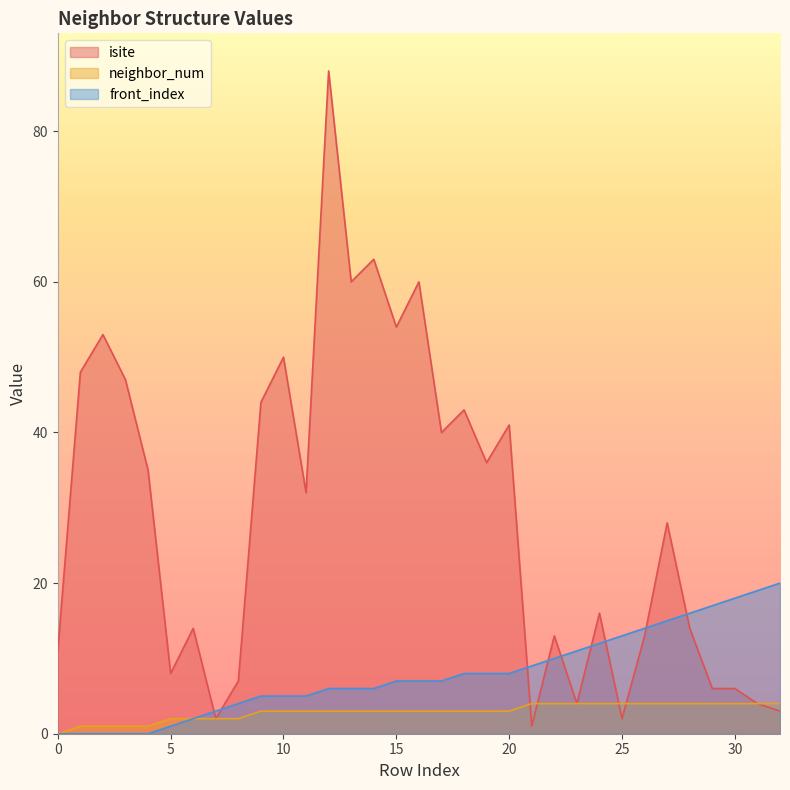

Which has a higher value, 25 or 18?

18